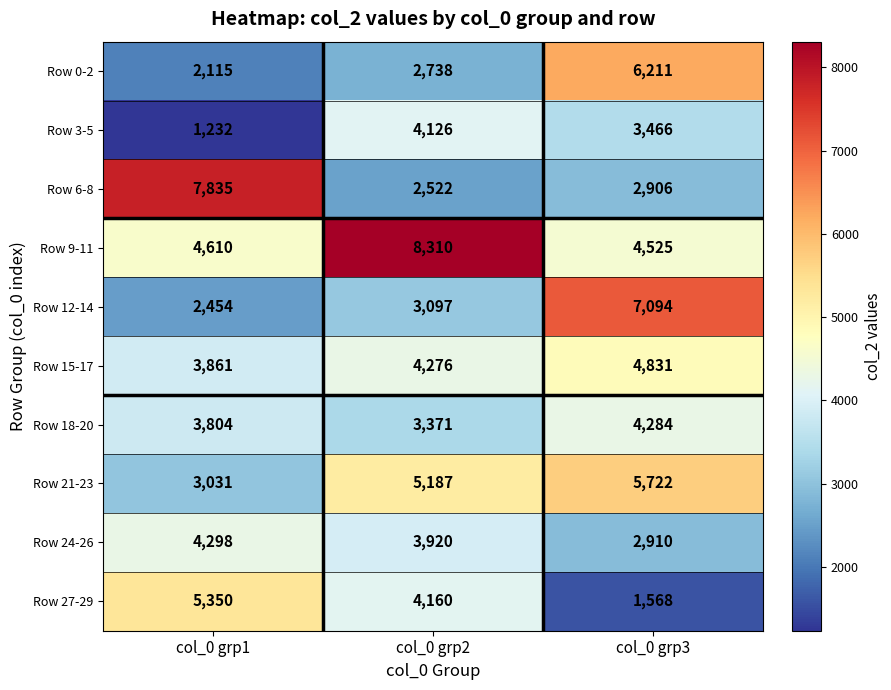

How many series are shown in this chart?

10